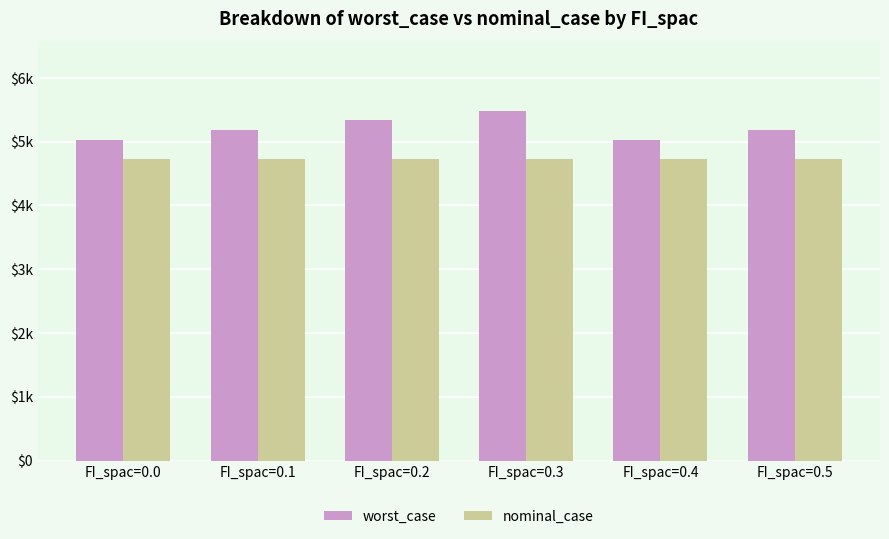

Is the value of worst_case at FI_spac=0.2 greater than the value of nominal_case at FI_spac=0.1?

Yes